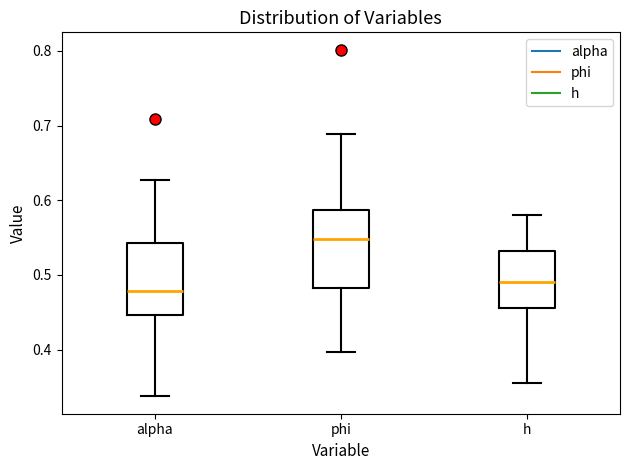

Where does the median line of the box for h sit on the y-axis? The values are not printed on the chart, so give them approximately, as read against the axis.

0.49